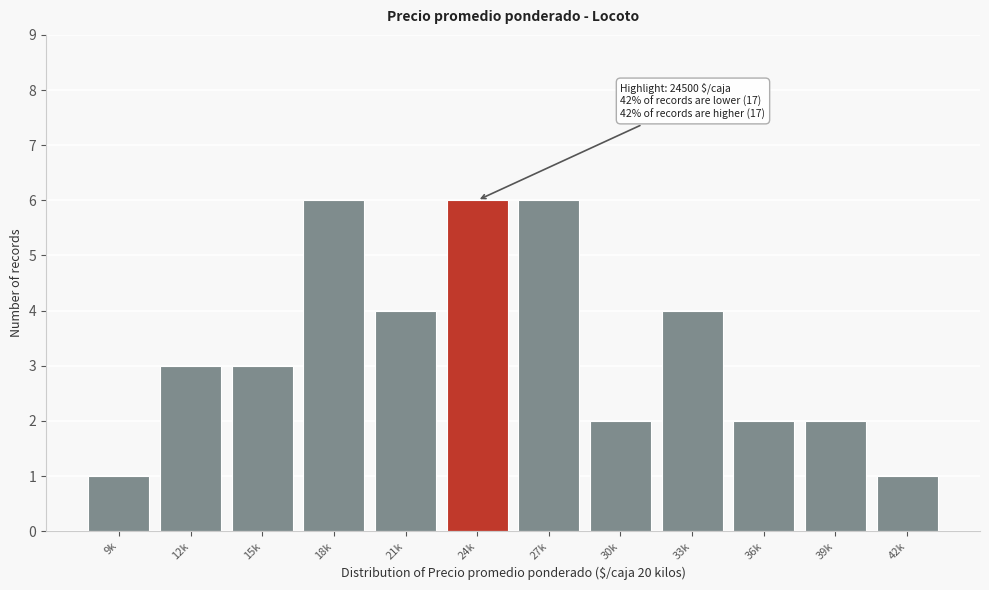

Reading left to right, transcribe all the data shown in this chart.

1	3	3	6	4	6	6	2	4	2	2	1